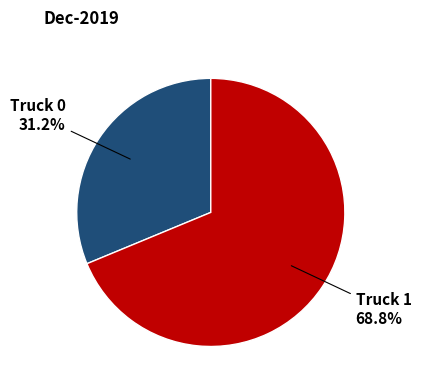

Which category has the biggest portion of the pie?

Truck 1